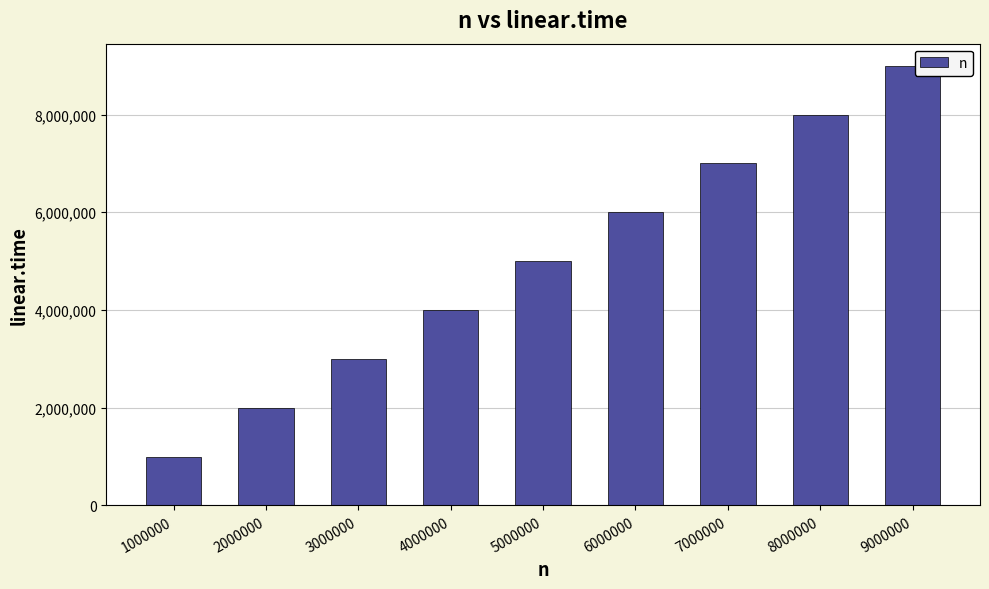

Reading left to right, extract all data points from this chart.

1000000=1000000	2000000=2000000	3000000=3000000	4000000=4000000	5000000=5000000	6000000=6000000	7000000=7000000	8000000=8000000	9000000=9000000